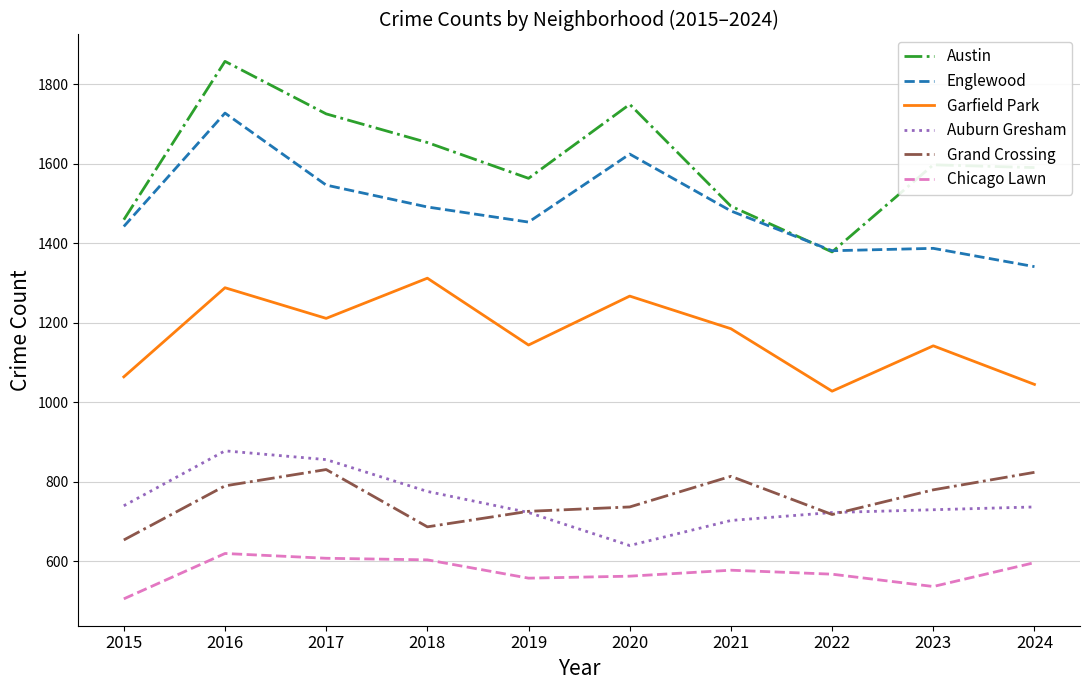

List the series in order of their peak value, lowest first.

Chicago Lawn, Grand Crossing, Auburn Gresham, Garfield Park, Englewood, Austin